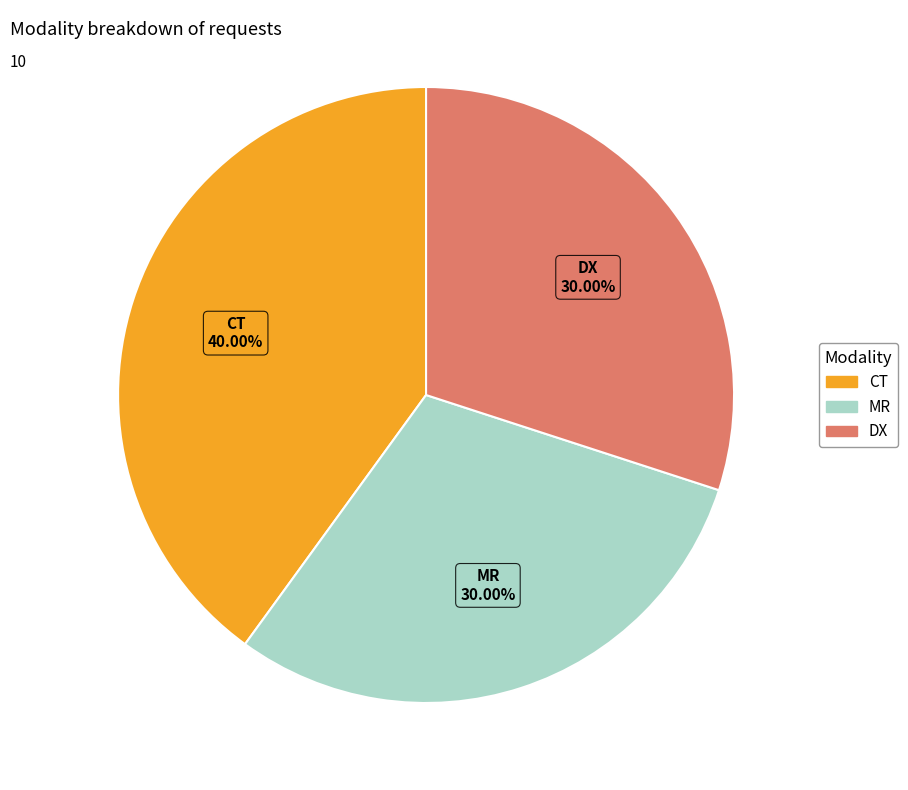

What is the largest slice in the pie chart?

CT